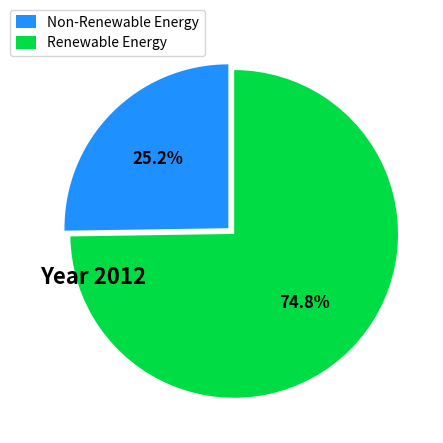

Approximately how many times larger is the value at Renewable Energy compared to Non-Renewable Energy?

3.0